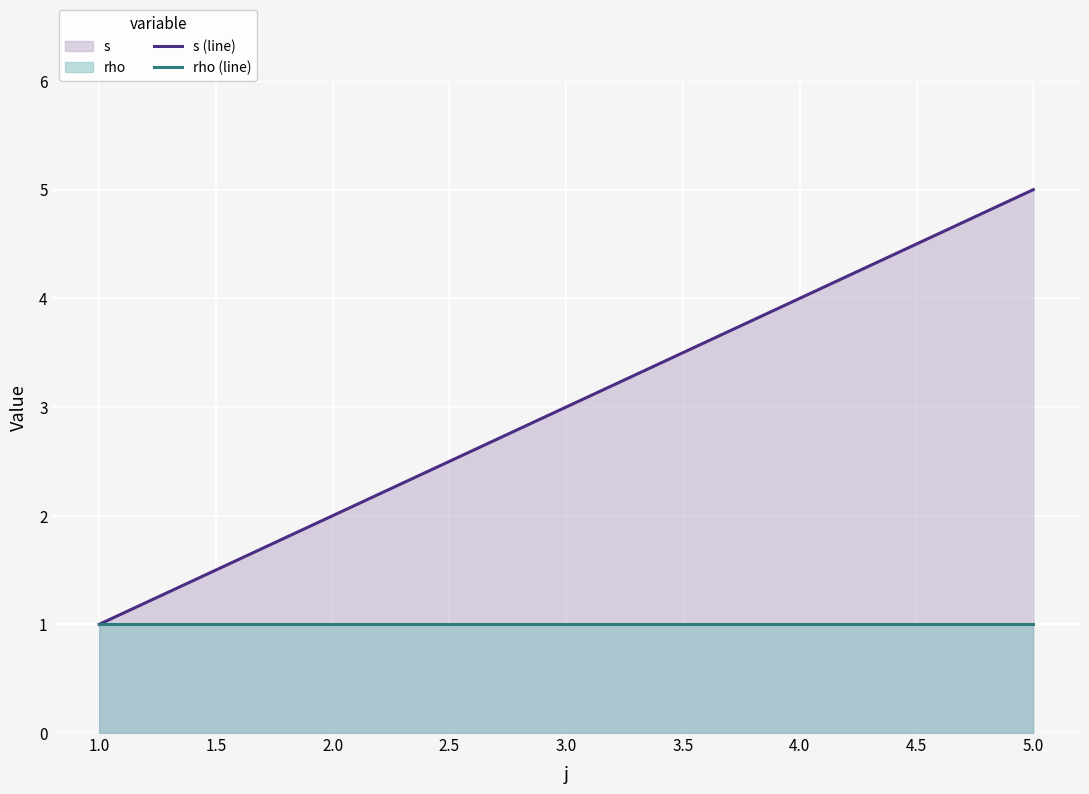

True or false: rho (line) and s (line) cross at least once.

False